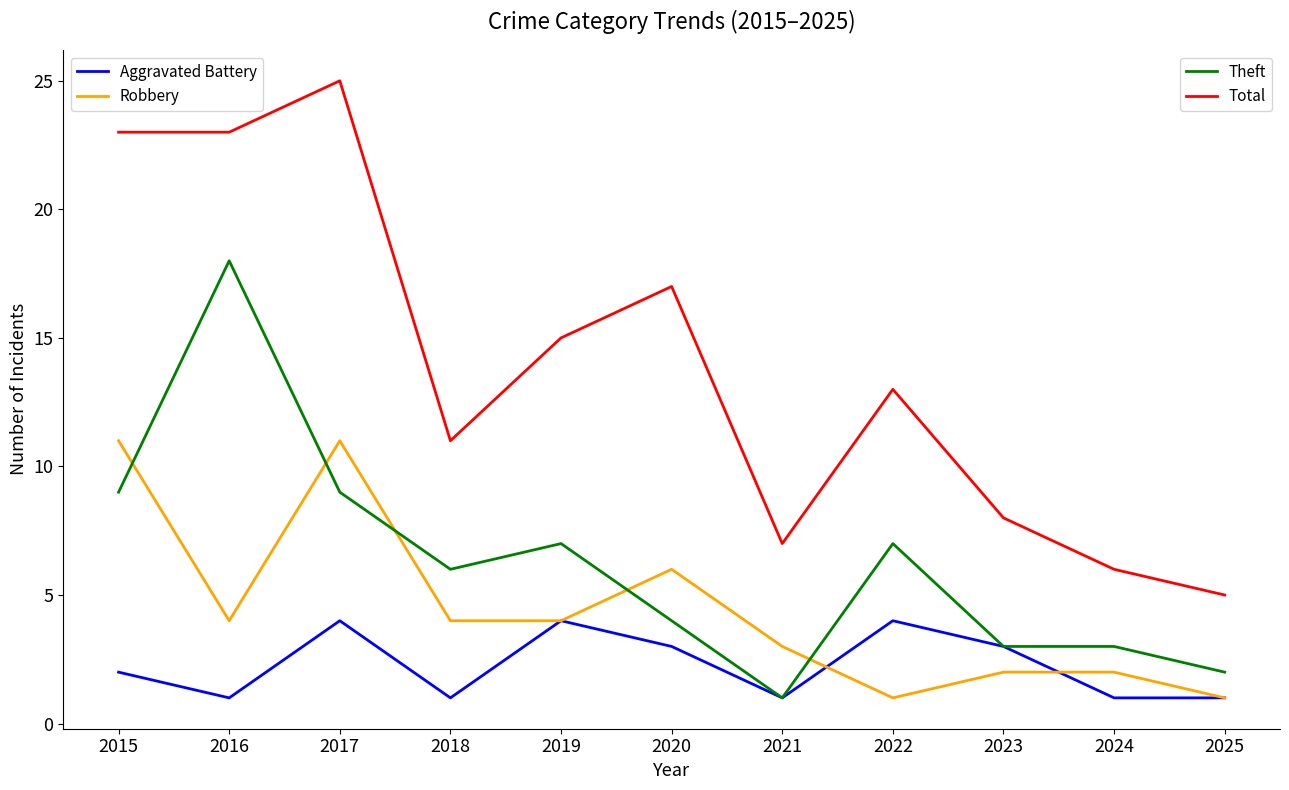

What is the difference between the highest and lowest values at 2016?

22